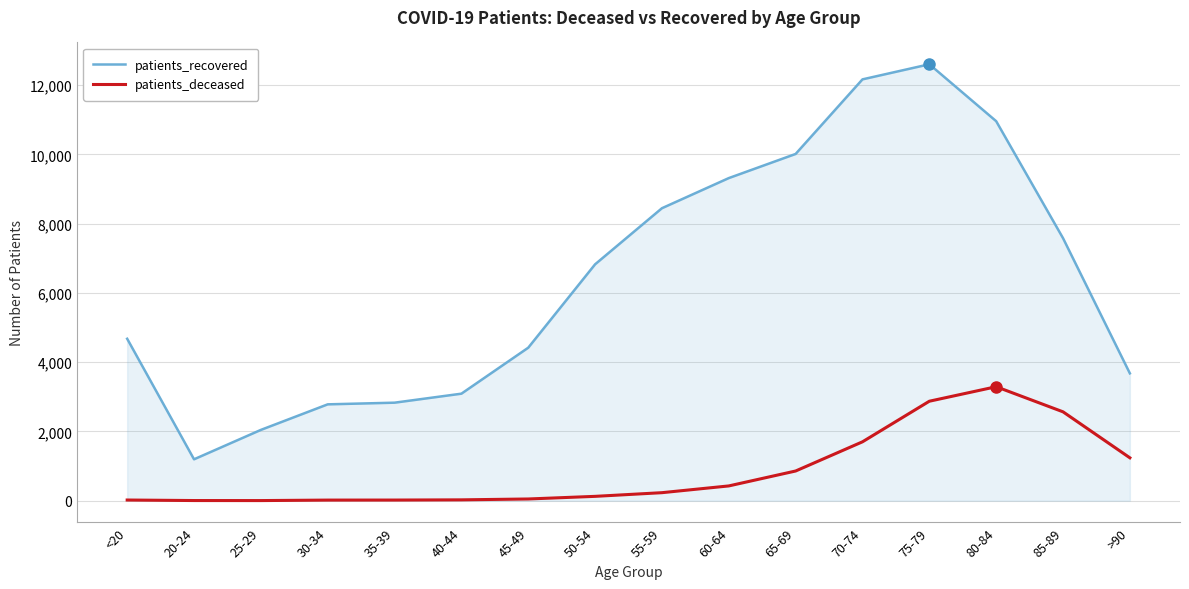

True or false: patients_recovered and patients_deceased intersect in this chart.

False